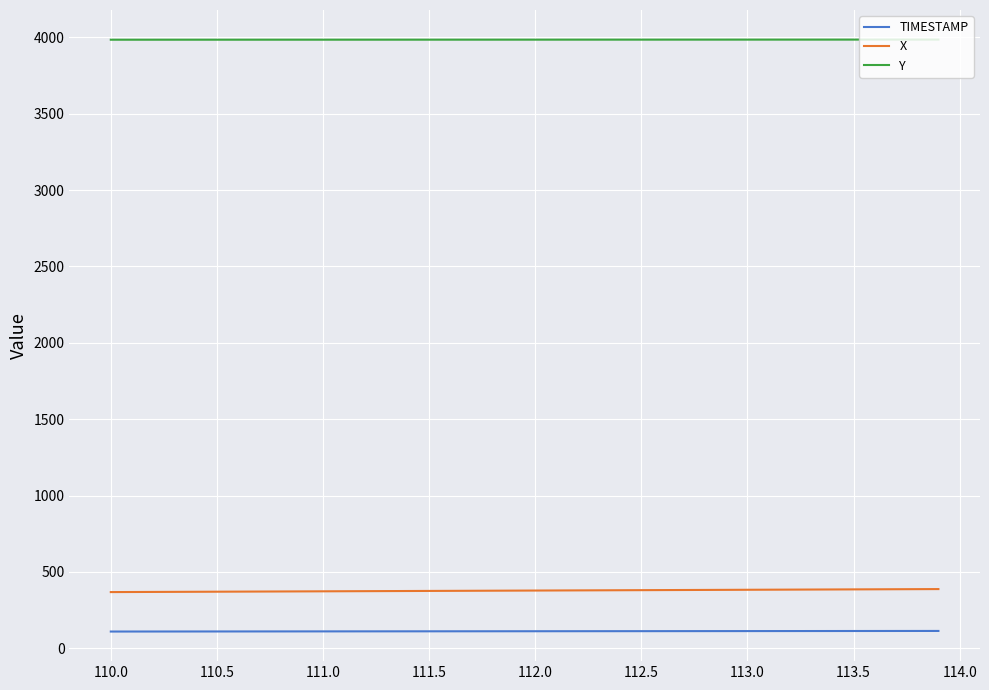

What are all the series names shown in the legend?

TIMESTAMP, X, Y